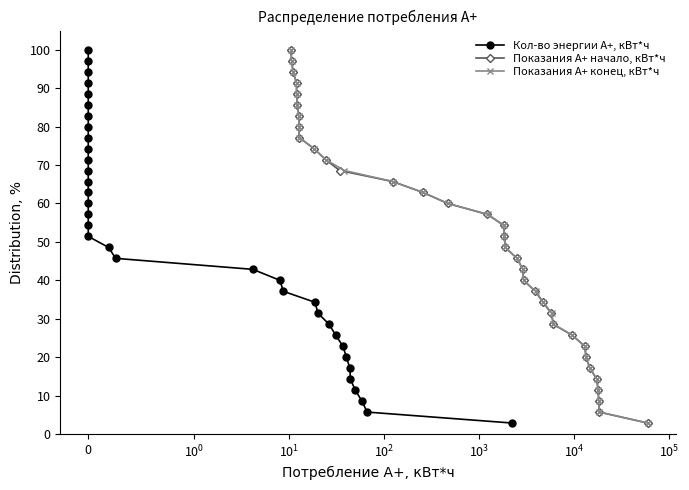

How many lines are shown in the chart?

3